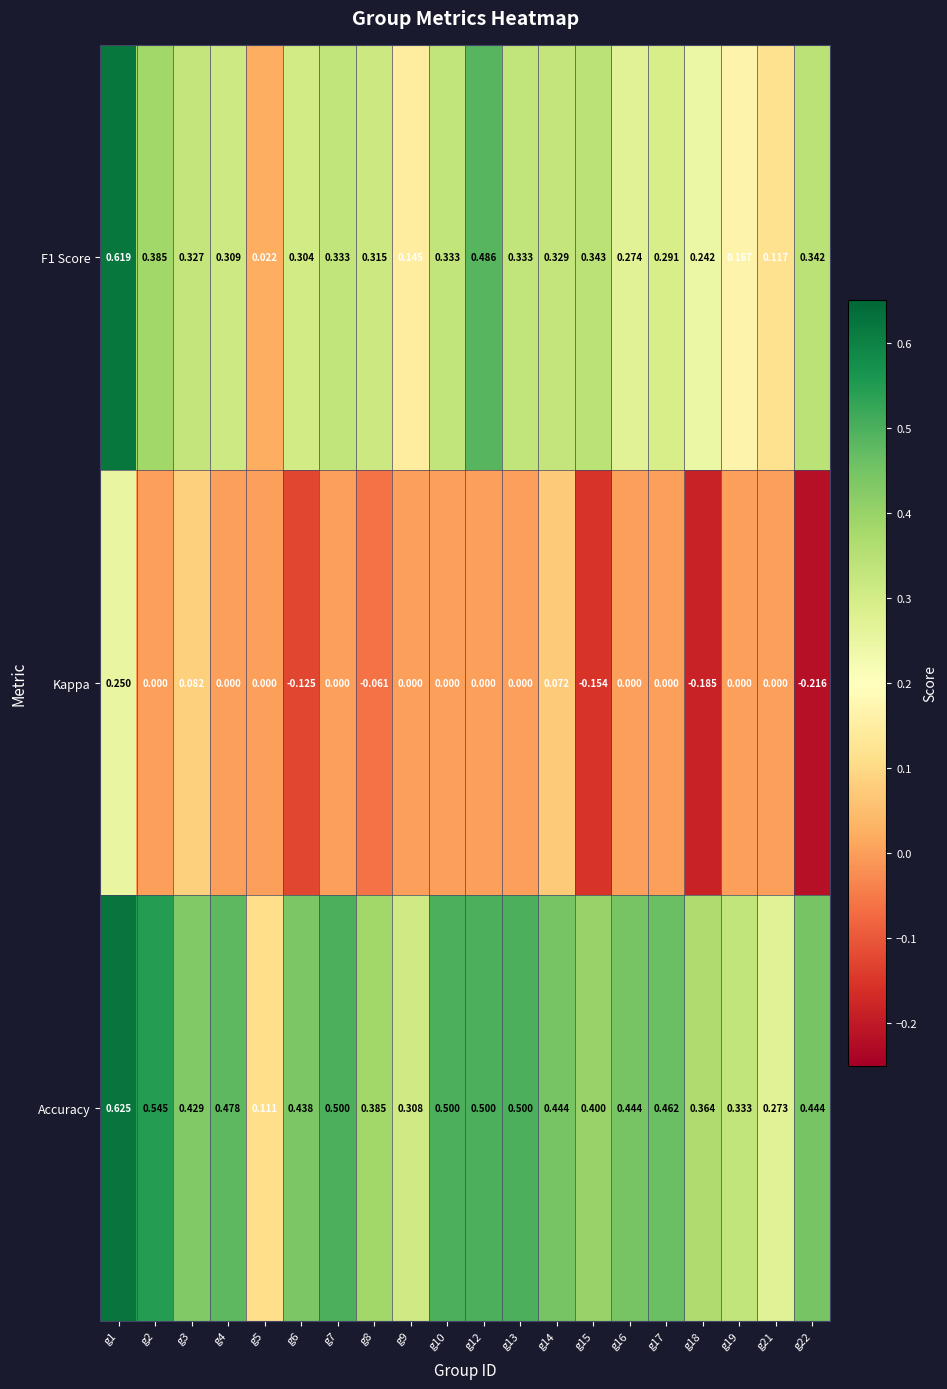

Is the value of Accuracy at g12 greater than the value of Kappa at g16?

Yes